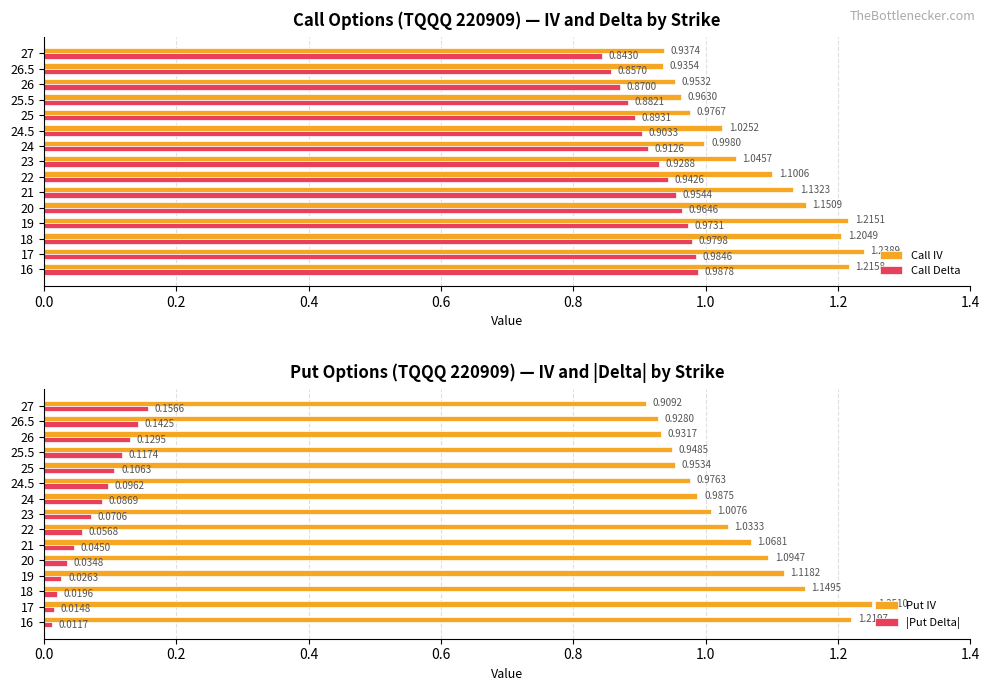

What is the sum of the Call Delta values at 20 and 23?

1.9